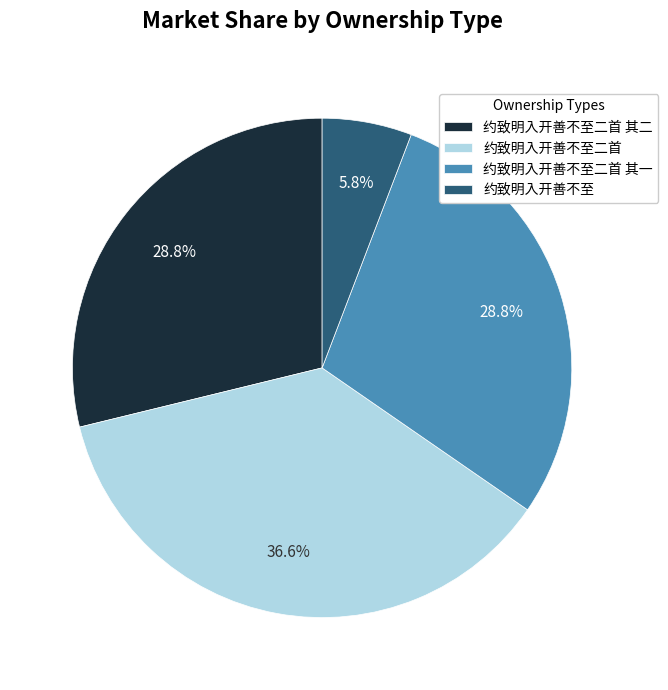

Which slice is the largest?

约致明入开善不至二首